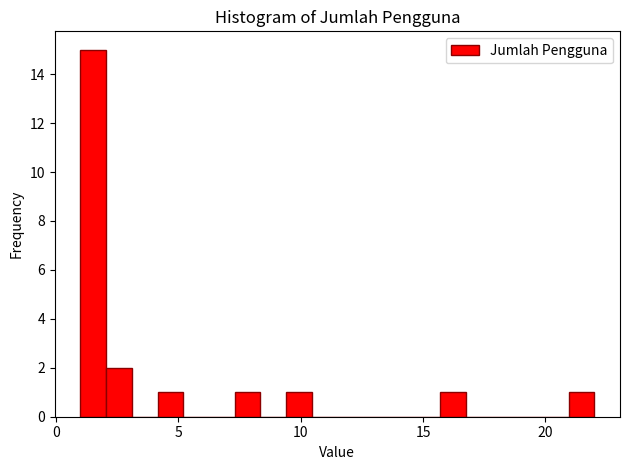

Read against the x-axis, roughly where is the centre of the tallest bar?

1.5